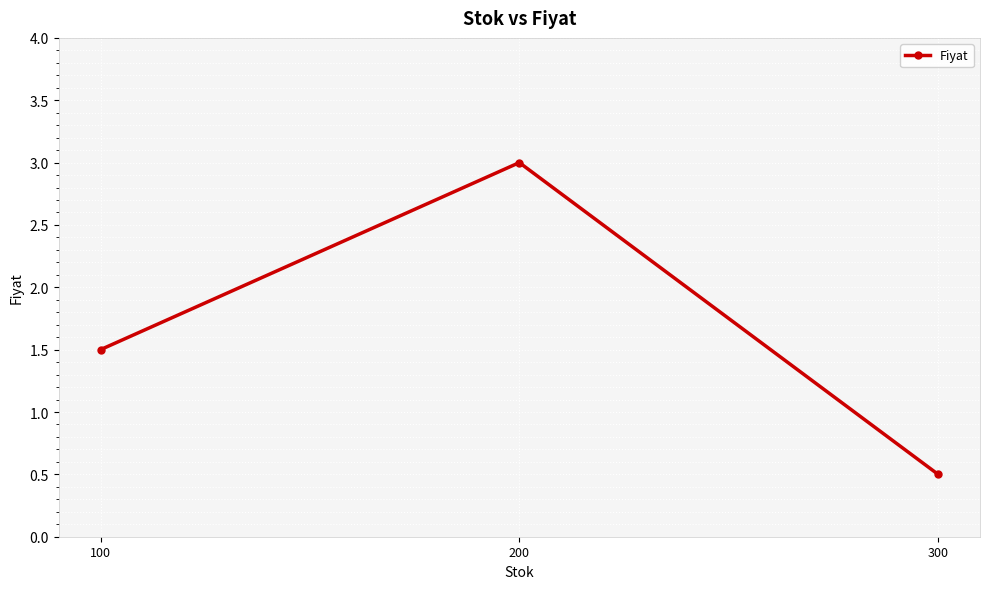

What is the approximate value at 100?

1.5